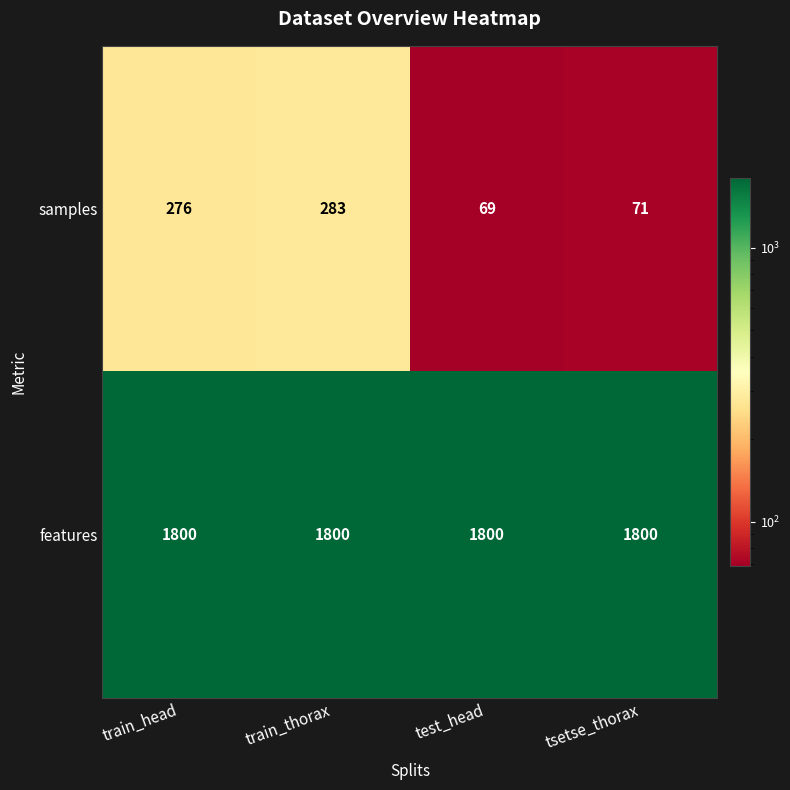

Rank the series at train_thorax from lowest to highest value.

samples, features